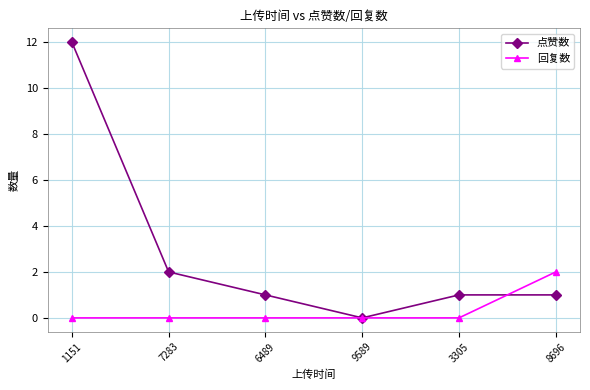

What is the maximum value for 点赞数?

12